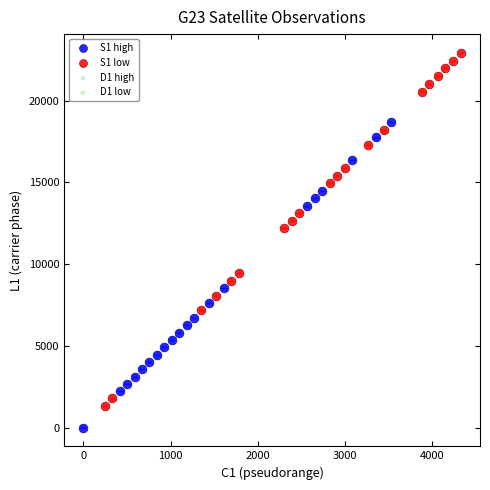

What are all the series names shown in the legend?

S1 high, S1 low, D1 high, D1 low